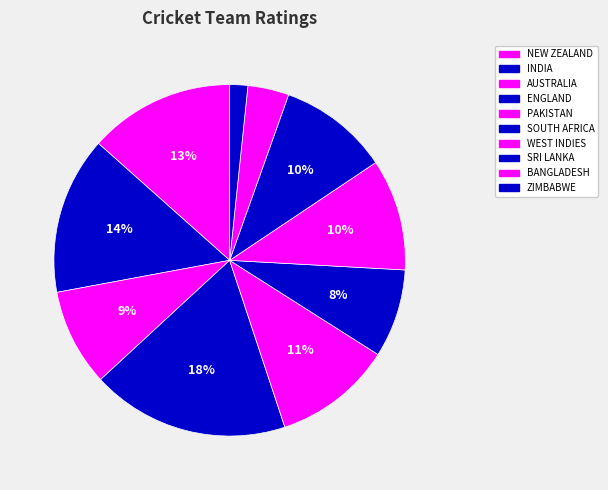

Does NEW ZEALAND represent more than half of the total?

No